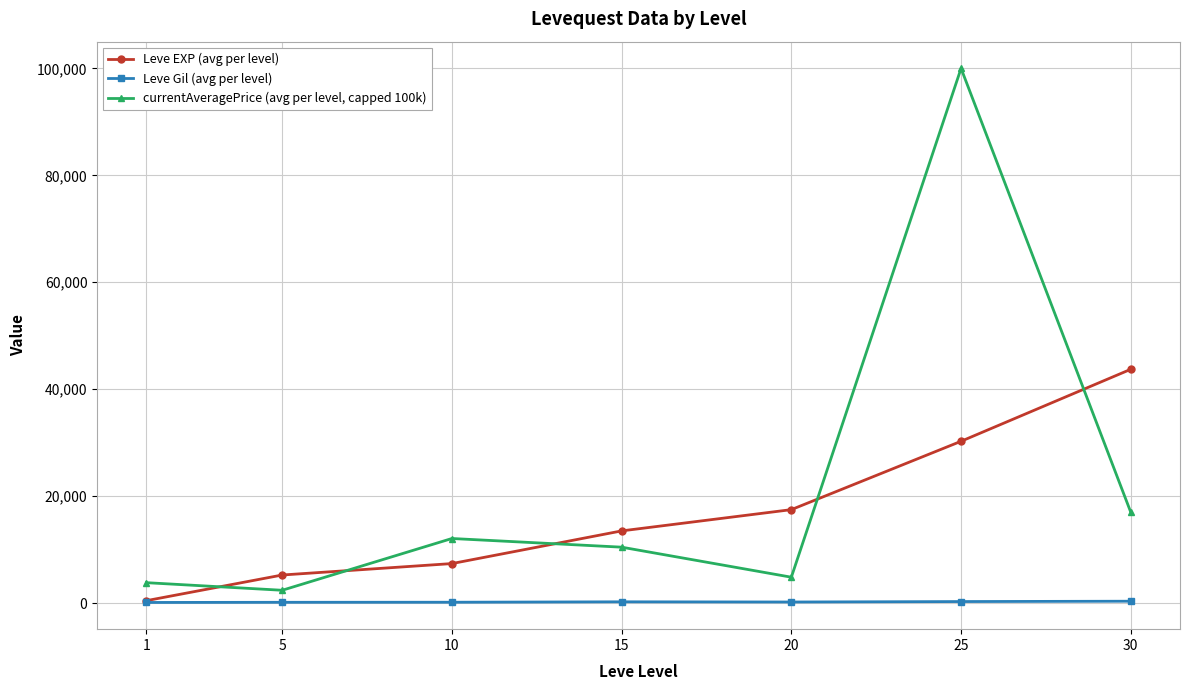

What is the sum of all Leve Gil (avg per level) values?

1579.8